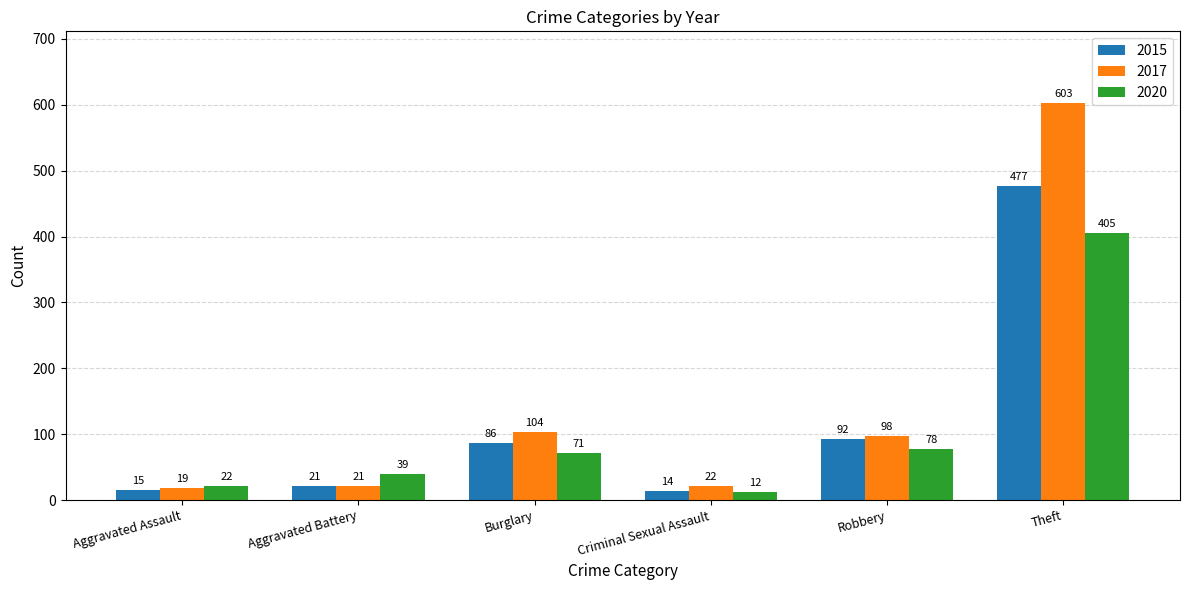

At which label is 2020 closest to 208?

Robbery